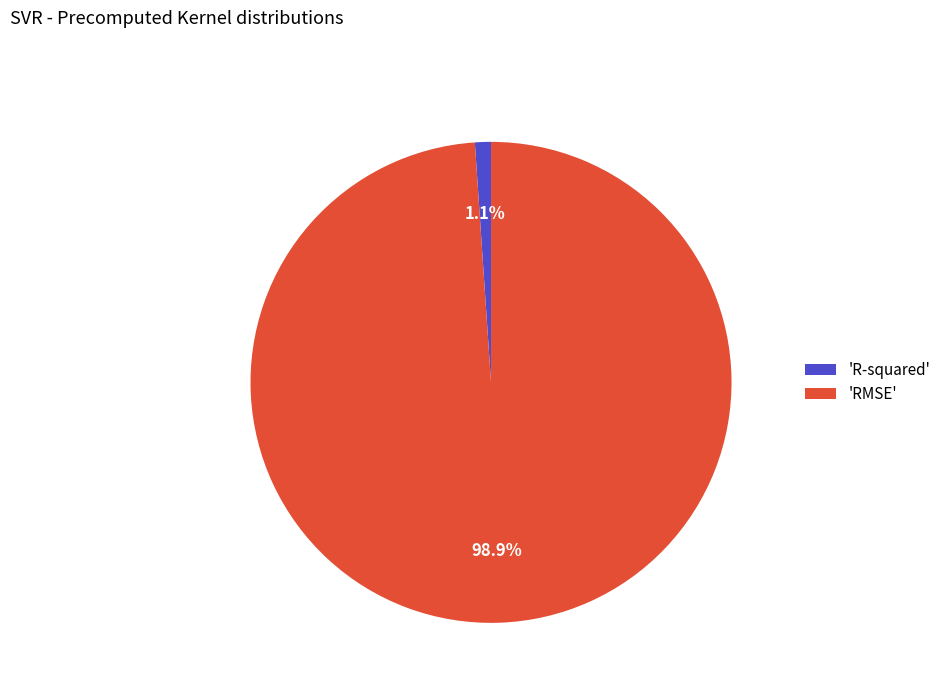

What percentage is NOT represented by 'R-squared'?

98.9%